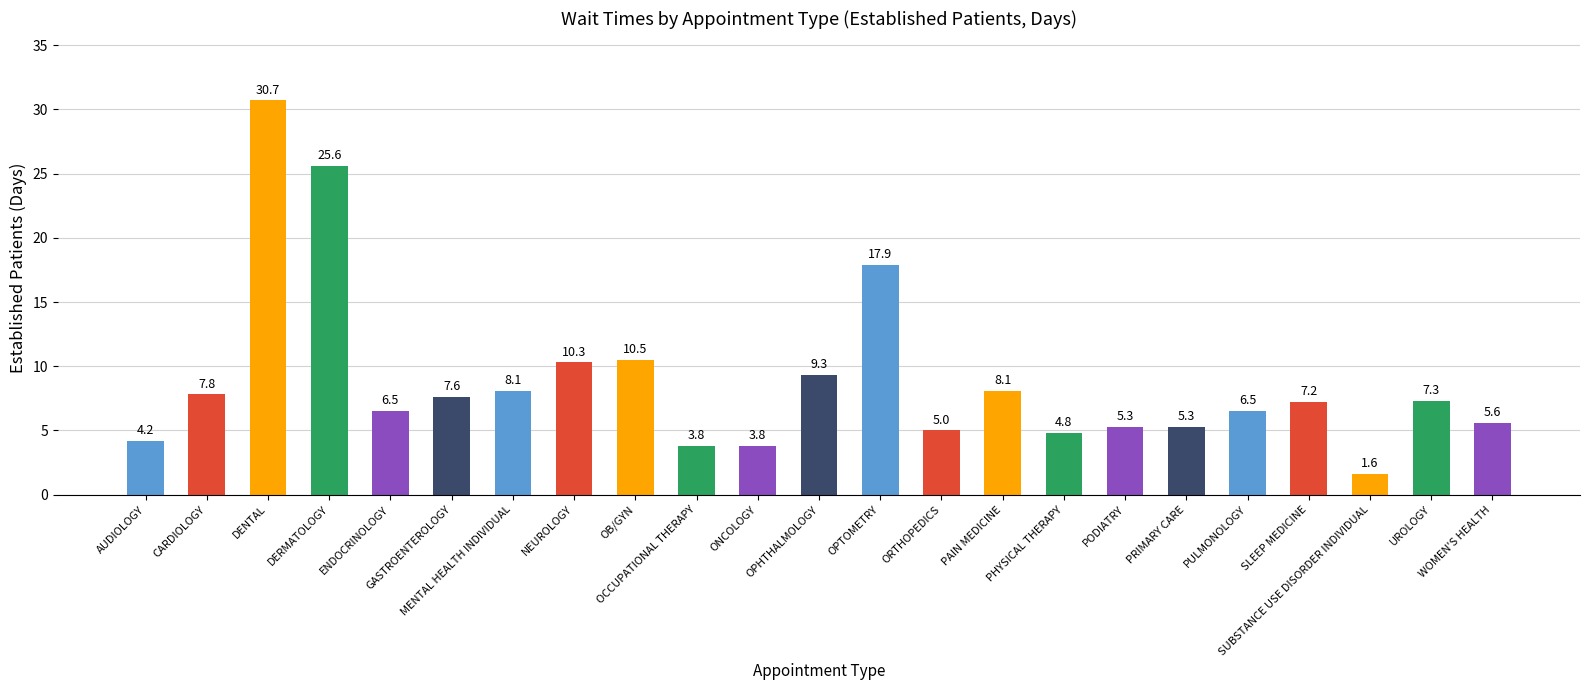

What is the maximum value shown in the chart?

30.7